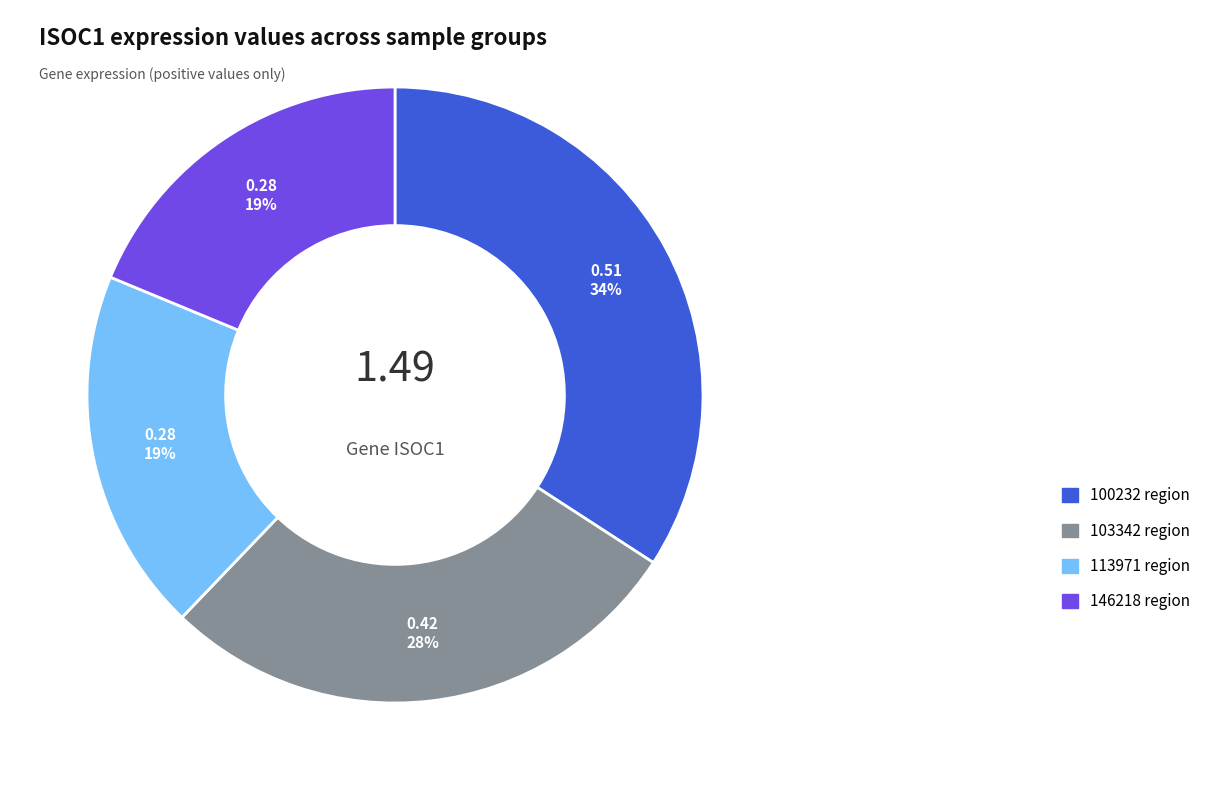

Does any single category account for the majority?

No